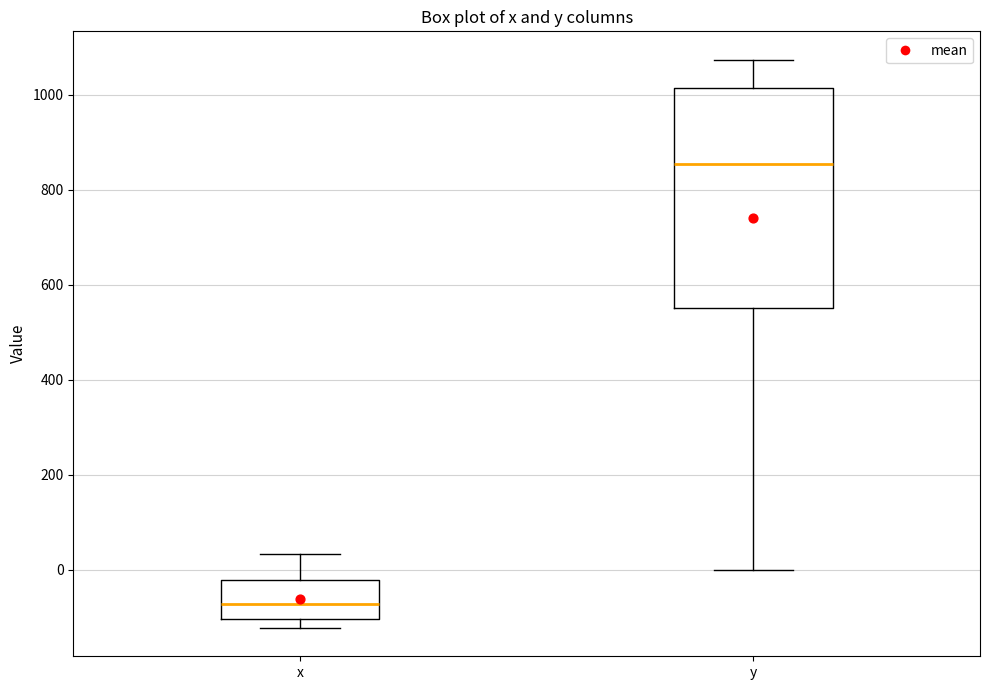

Reading left to right, transcribe this box plot: for each box, give where its median line is, the range the box spans, and where its two whiskers end, as read against the y-axis. The values are not printed on the chart, so give them approximately, as read against the axis.

x: median -80, box -100 to -20, whiskers -120 to 40
y: median 860, box 560 to 1020, whiskers 0 to 1080